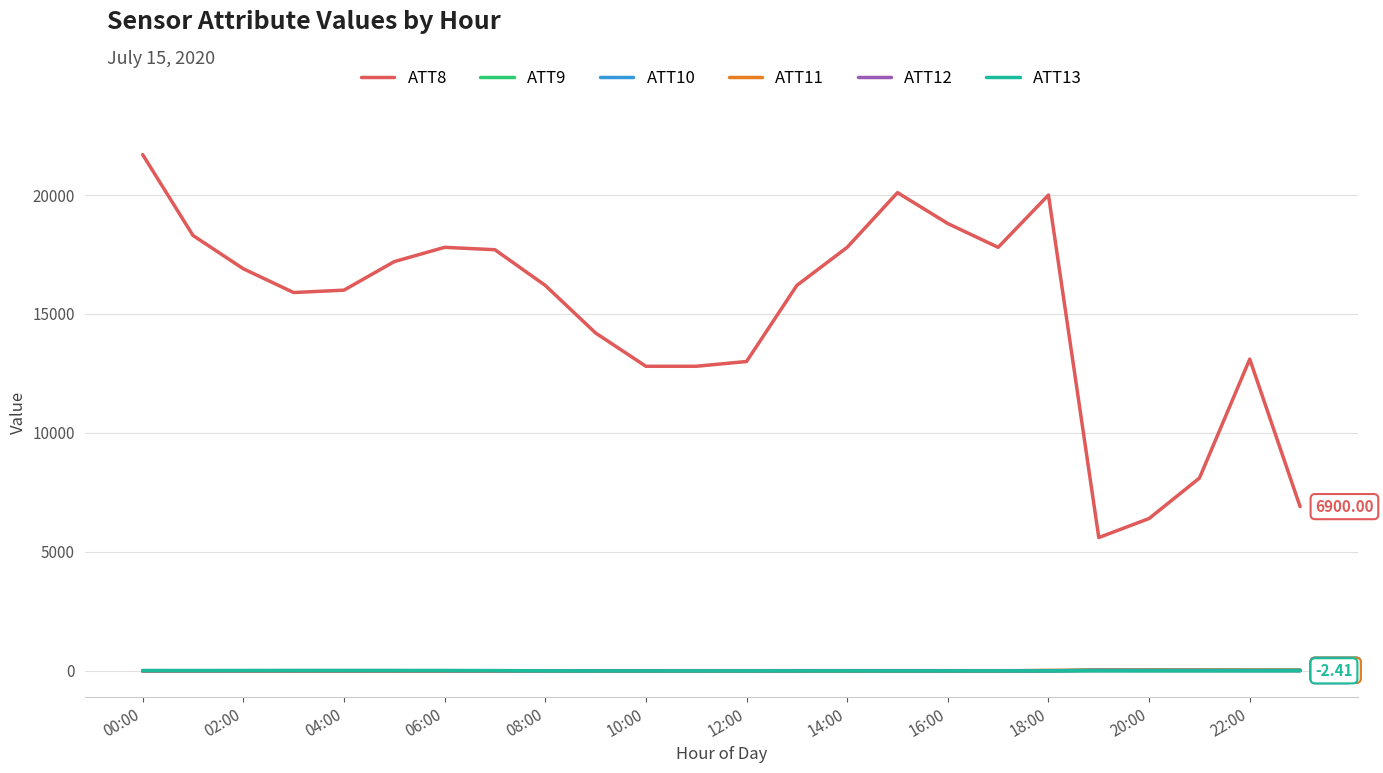

True or false: ATT8 and ATT9 cross at least once.

False